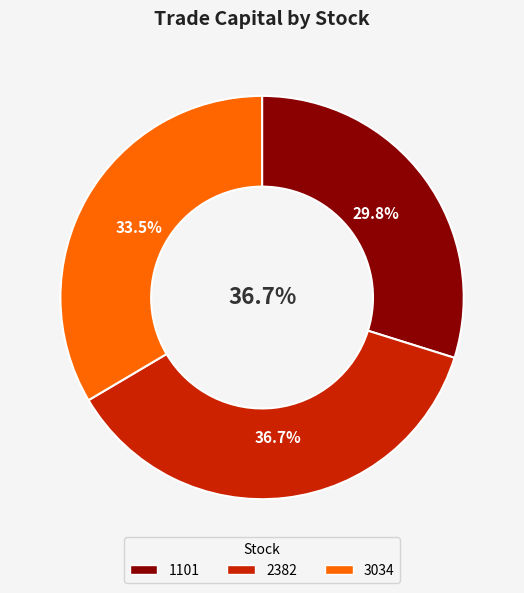

How many segments does this pie chart have?

3